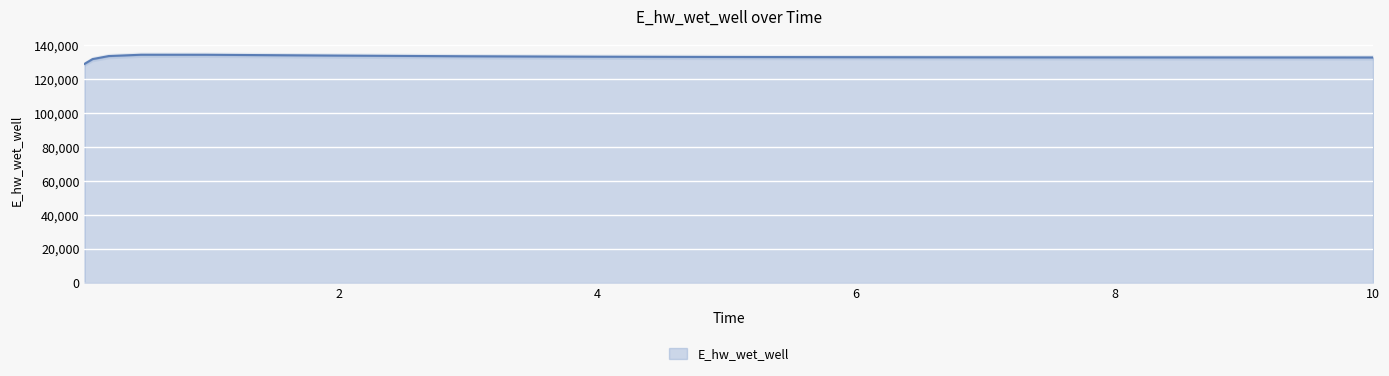

Which category has the lowest value across all series?

0.03125